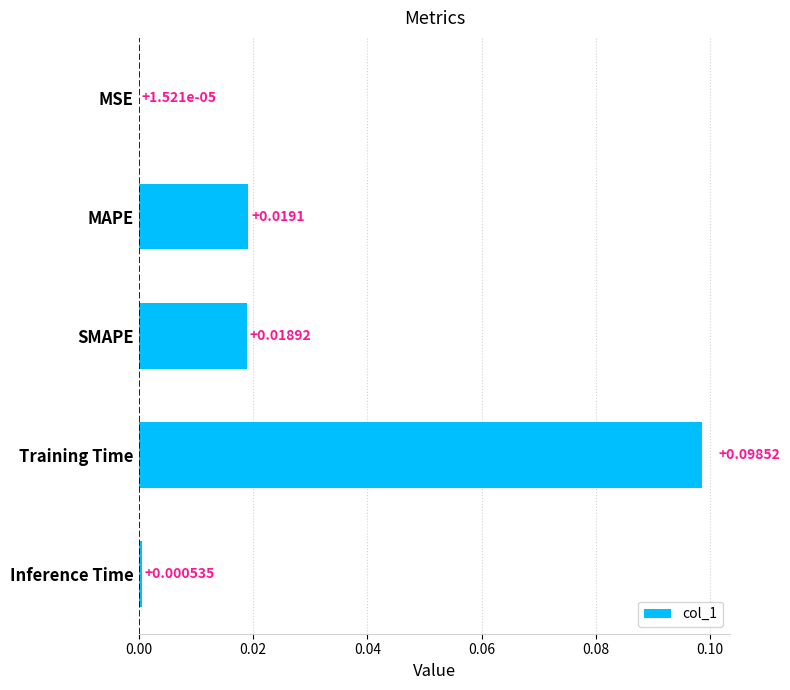

Which label corresponds to the largest value in the chart?

Training Time